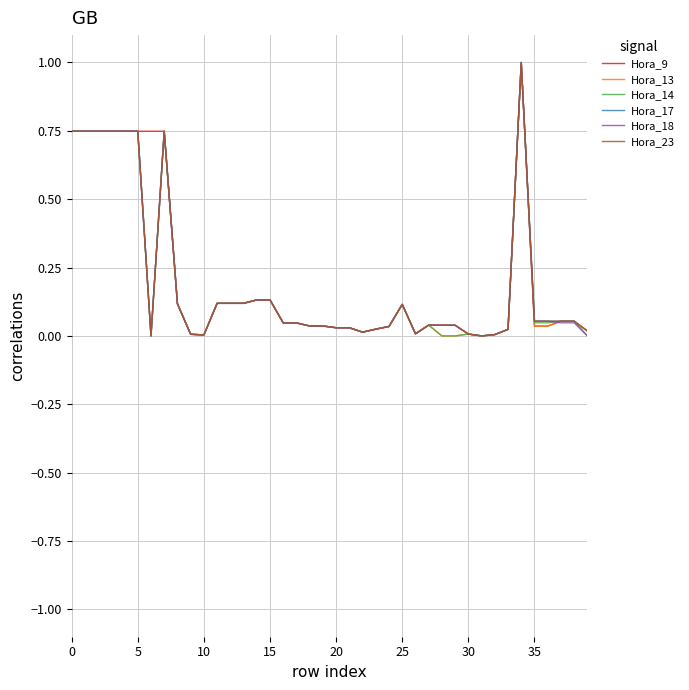

What is the greatest value displayed?

1.0